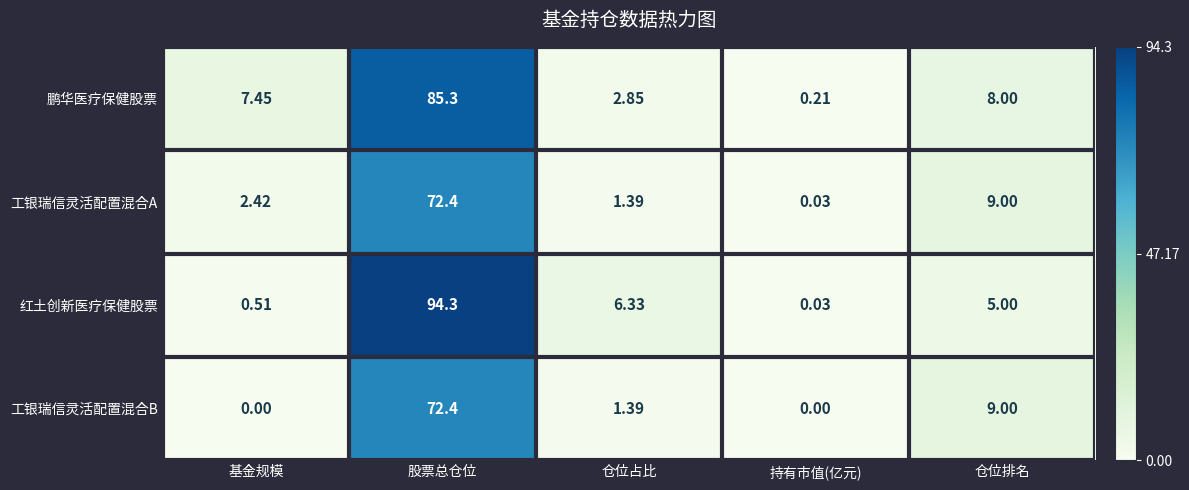

Between 基金规模 and 仓位排名, which series saw the biggest shift?

工银瑞信灵活配置混合B